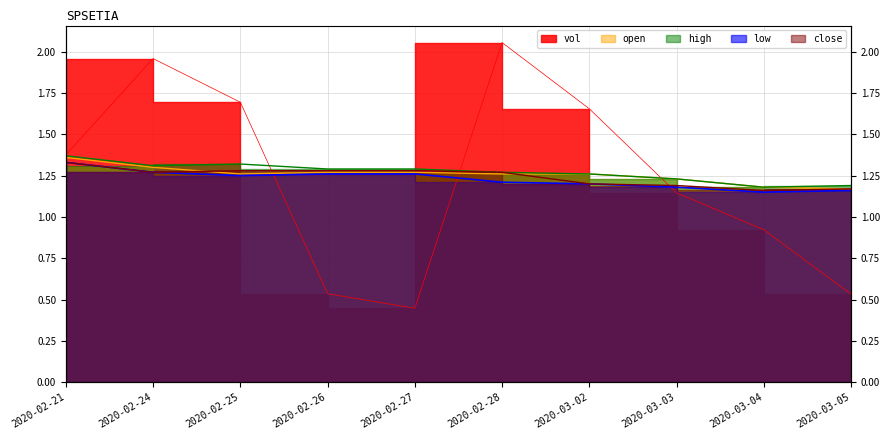

What is the sum of all open values?

12.6